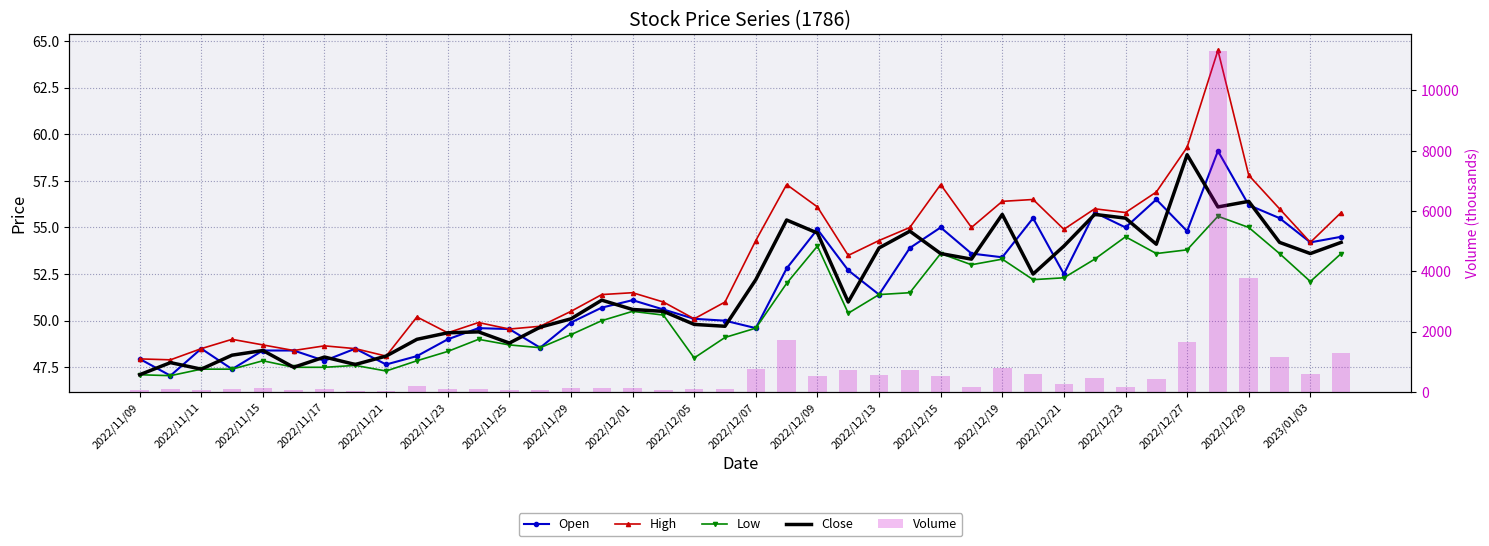

Does the chart contain stacked bars?

No